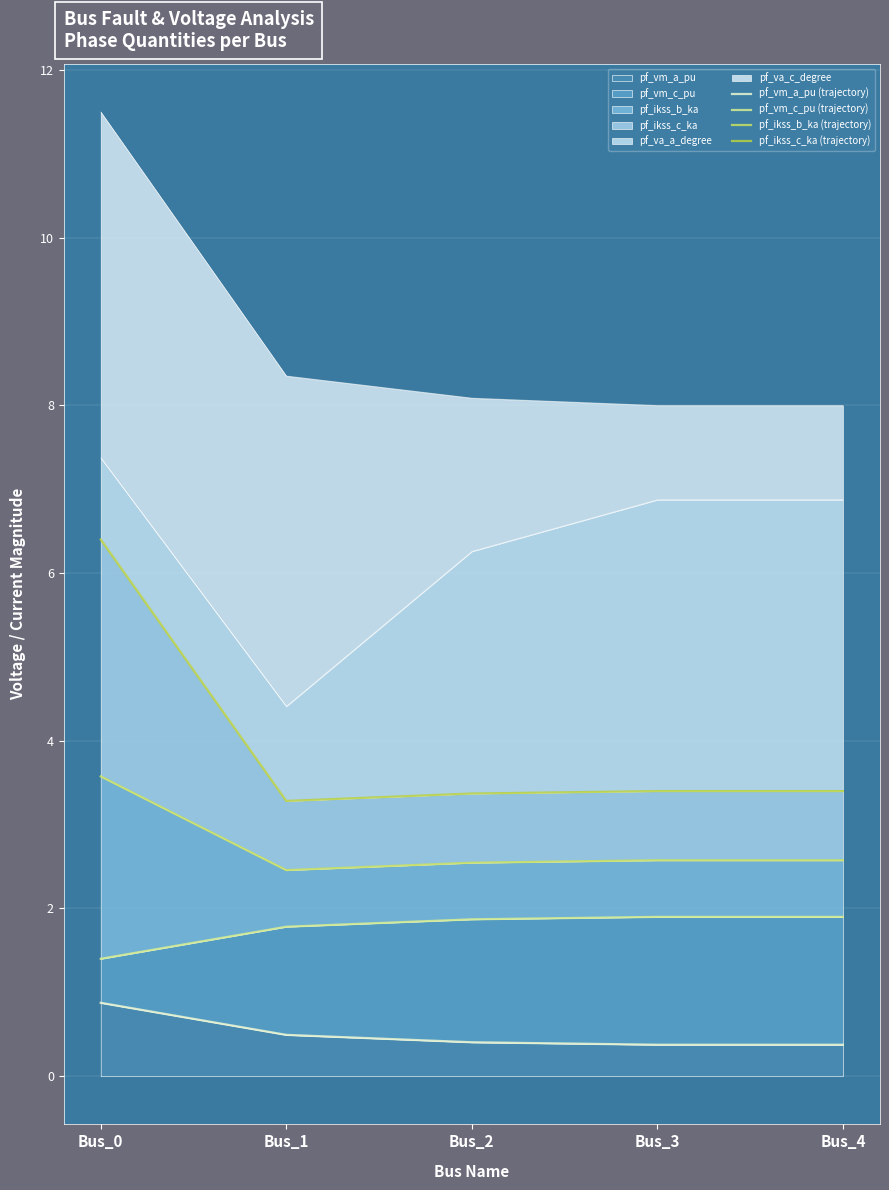

How many data points does each series have?

5